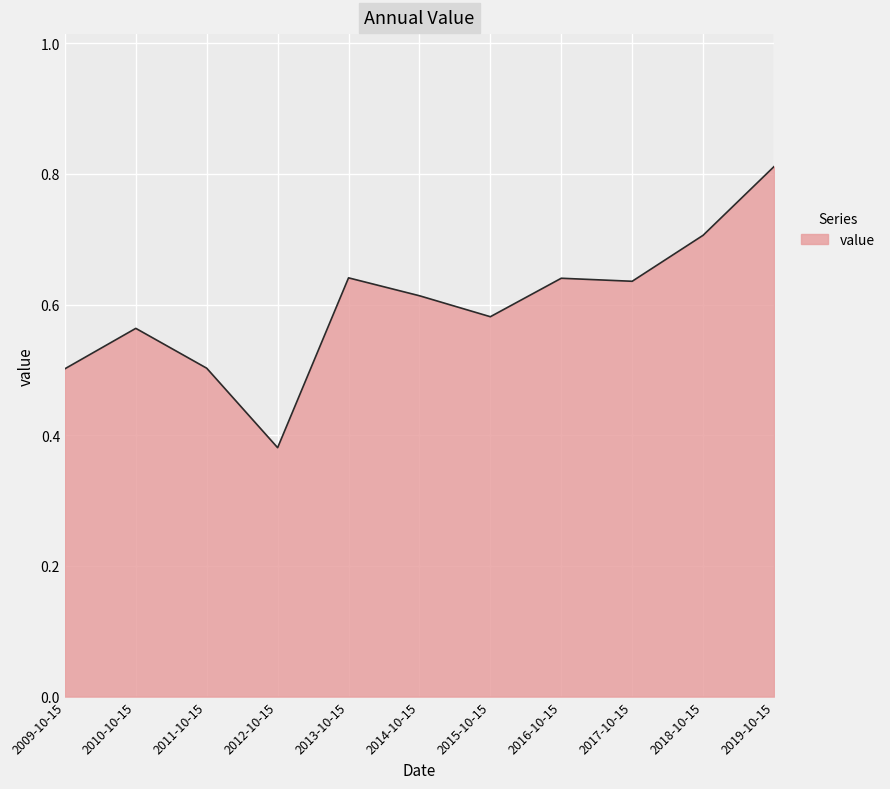

Which category has the lowest value across all series?

2012-10-15